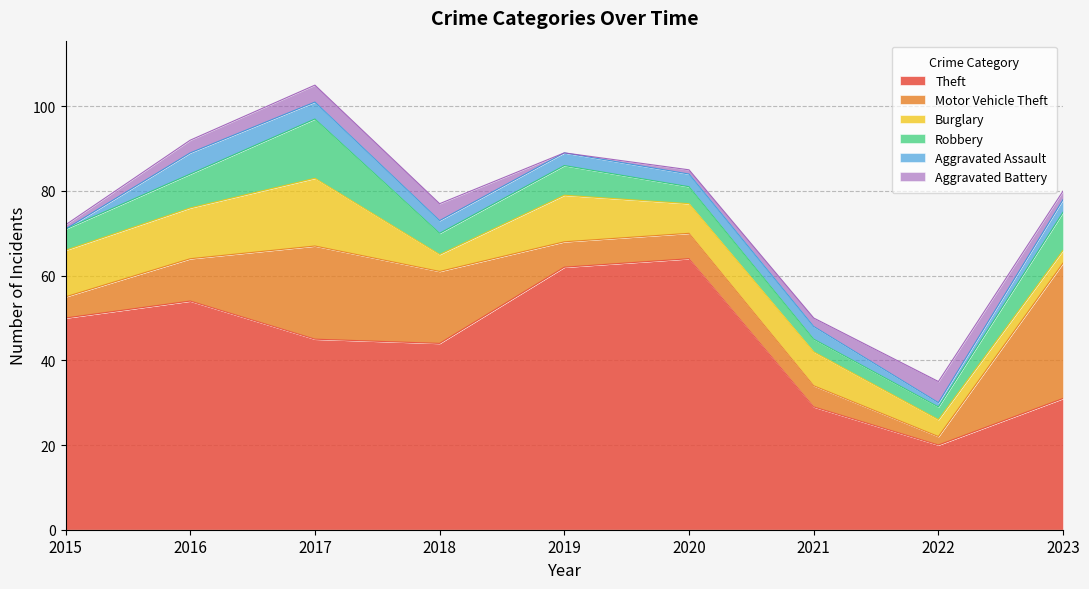

How many lines are shown in the chart?

6